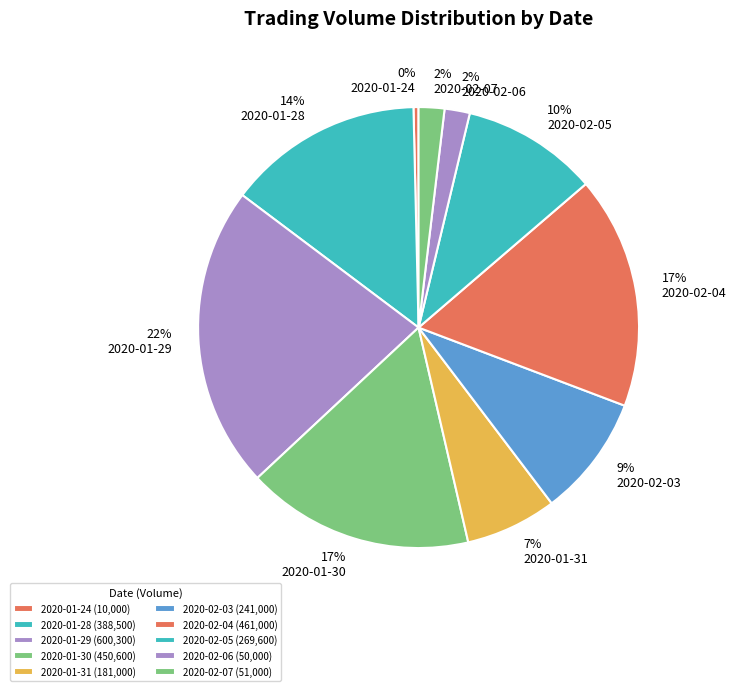

Combined, do 2020-02-06 and 2020-02-07 account for over 50%?

No